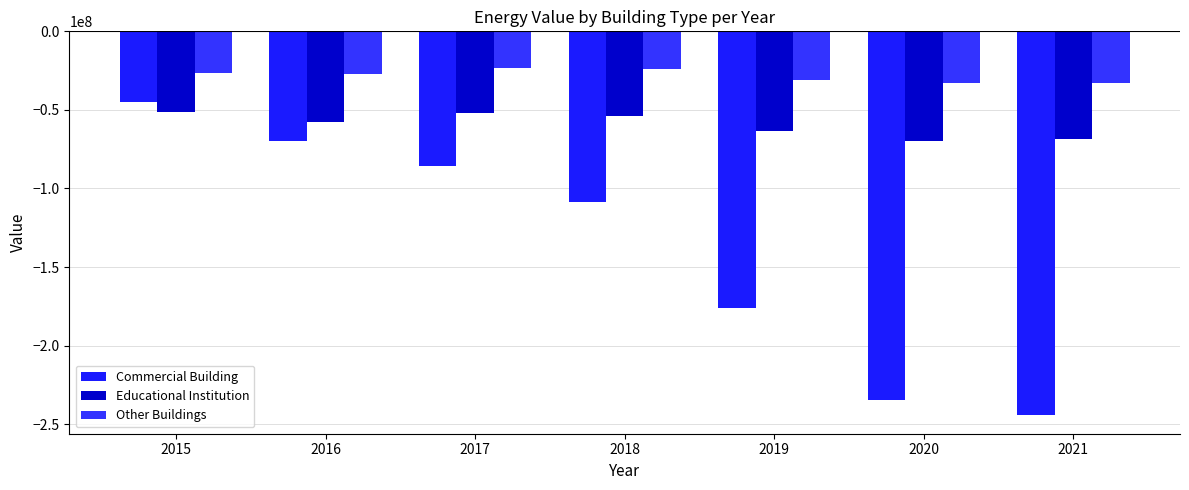

What are all the series names shown in the legend?

Commercial Building, Educational Institution, Other Buildings